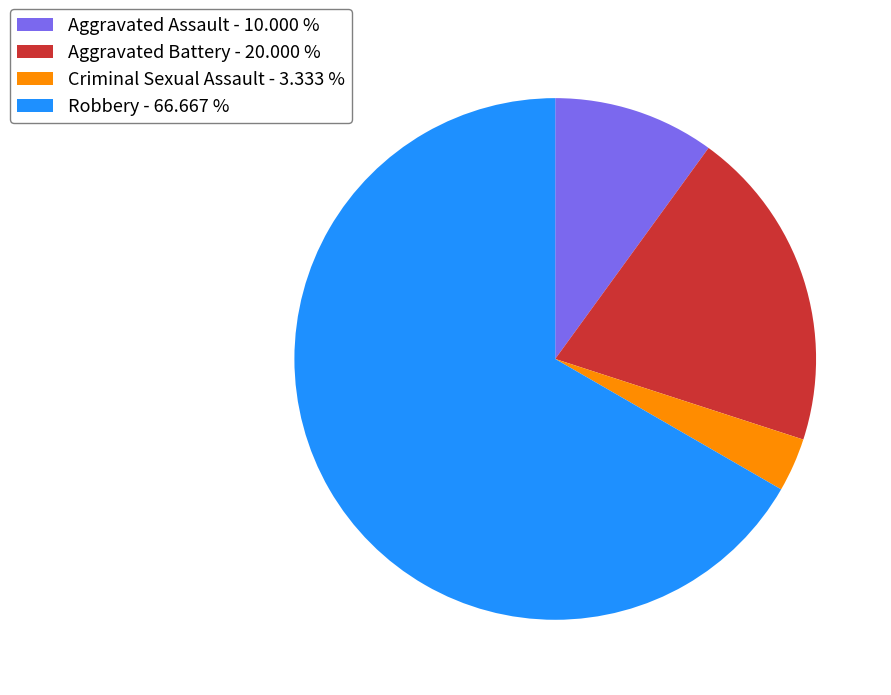

Which slice is the smallest?

Criminal Sexual Assault